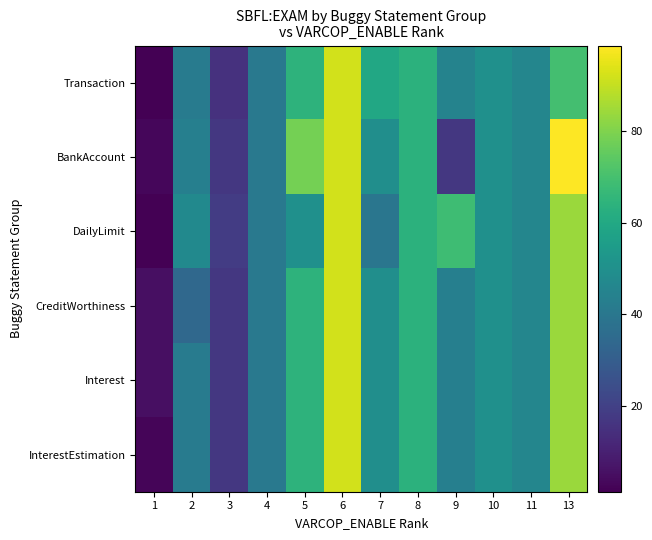

Between 2 and 4, which is larger?

2